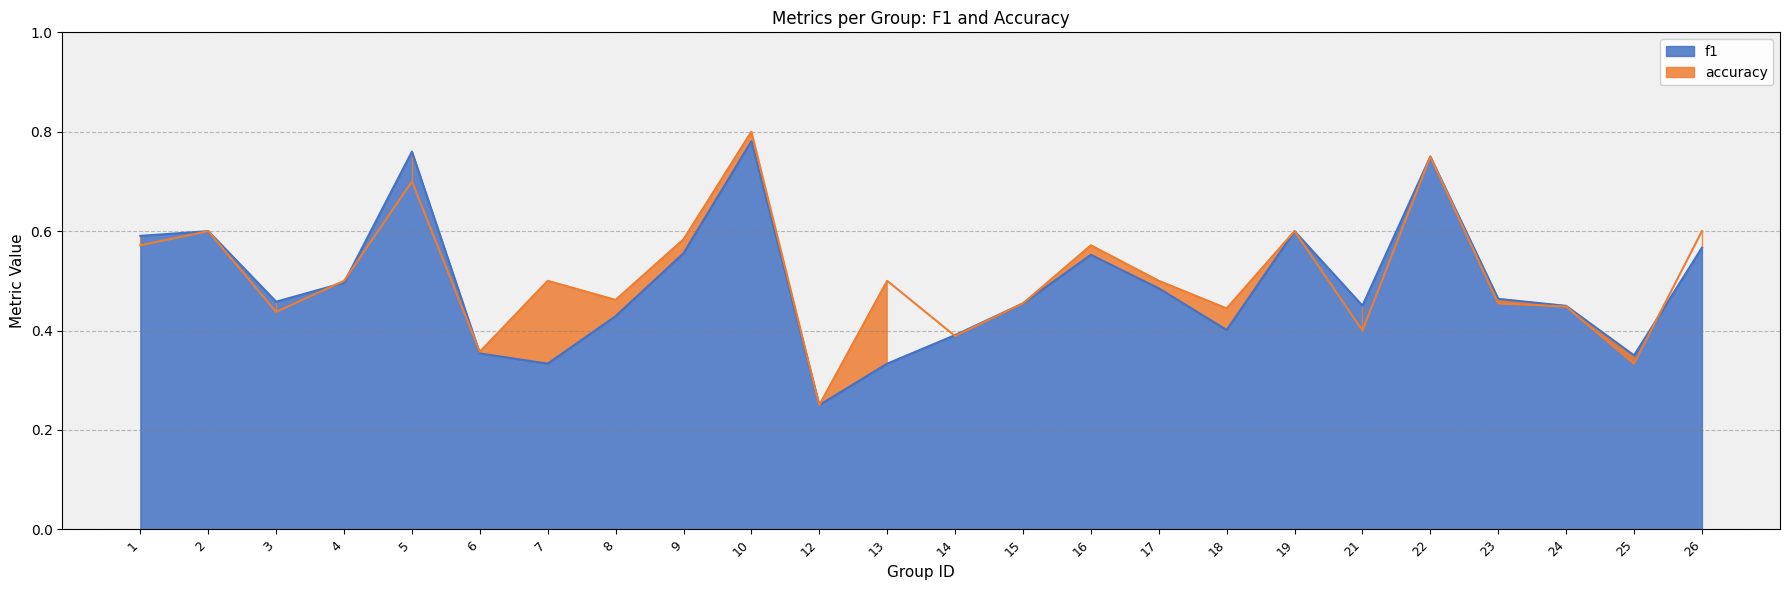

Is the value of f1 at 16 greater than the value of accuracy at 19?

No